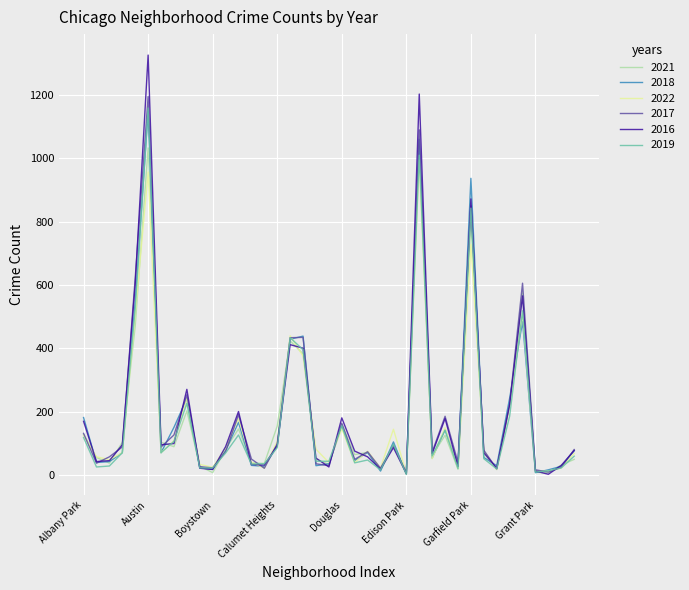

What is the maximum value for 2021?

1040